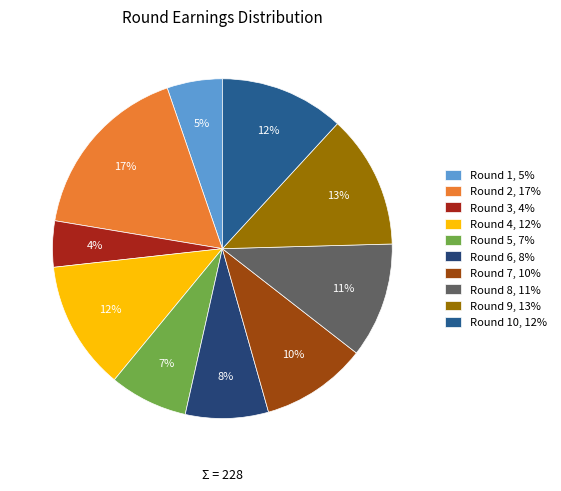

Count the number of slices in the pie.

10